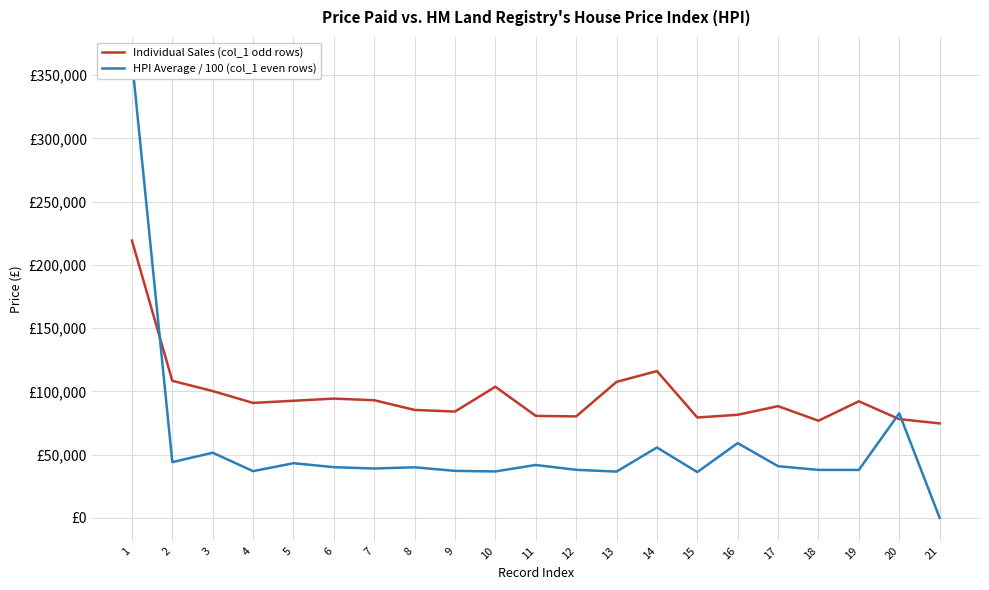

Does the chart display data point markers on the line(s)?

No